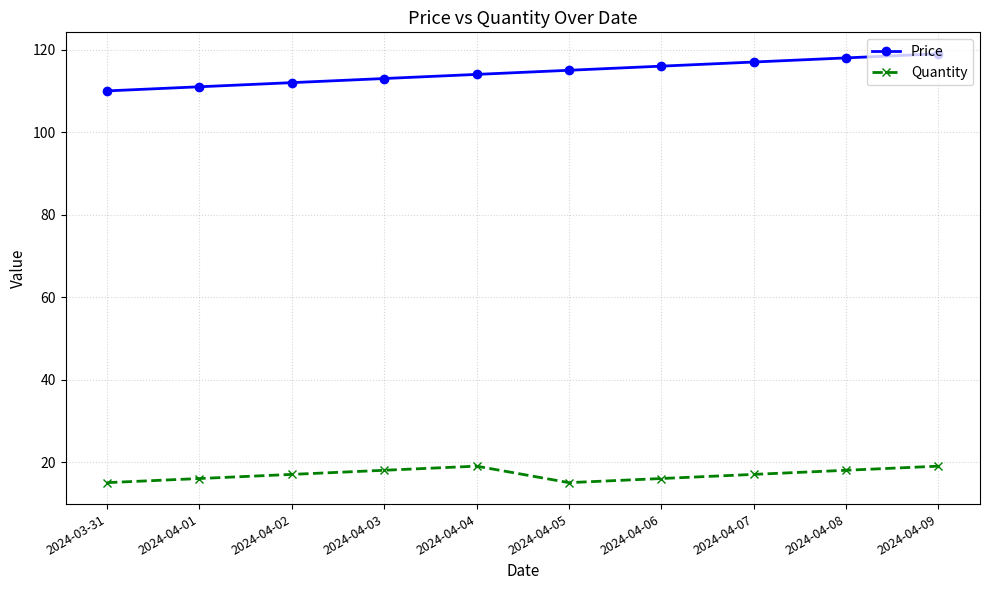

How many categories are shown in the chart?

10